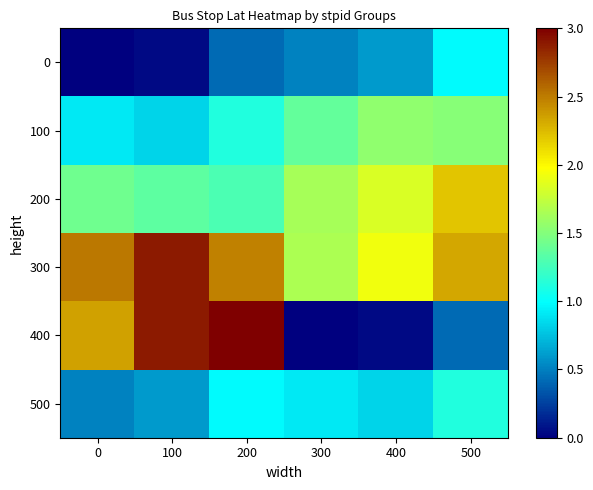

Which series has the largest total across all categories?

300